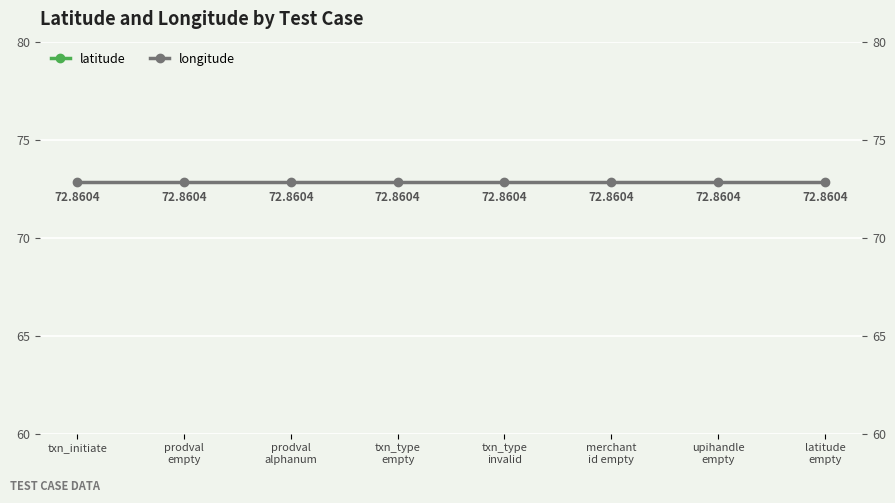

Between latitude
empty and prodval
alphanum, which is larger?

latitude
empty